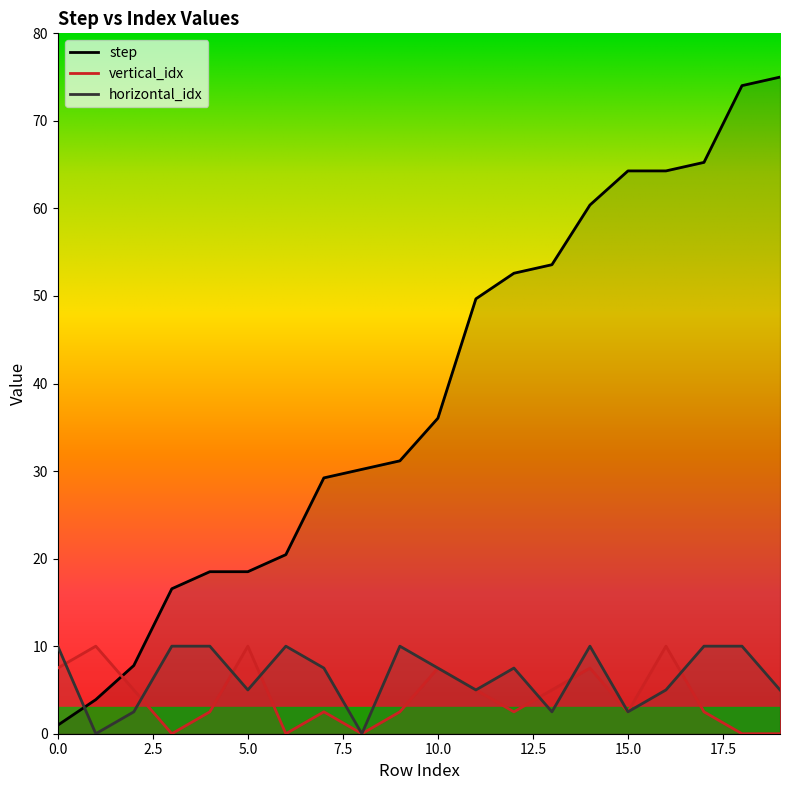

The vertical_idx series shows 1.0 at 4. True or false?

False